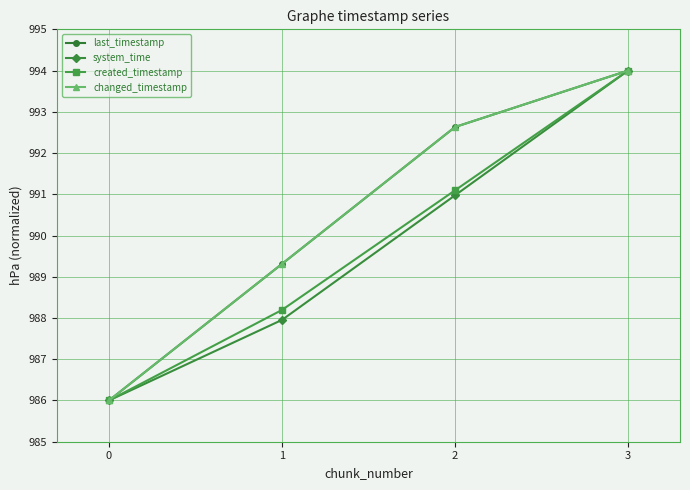

Does the chart have visible grid lines?

Yes